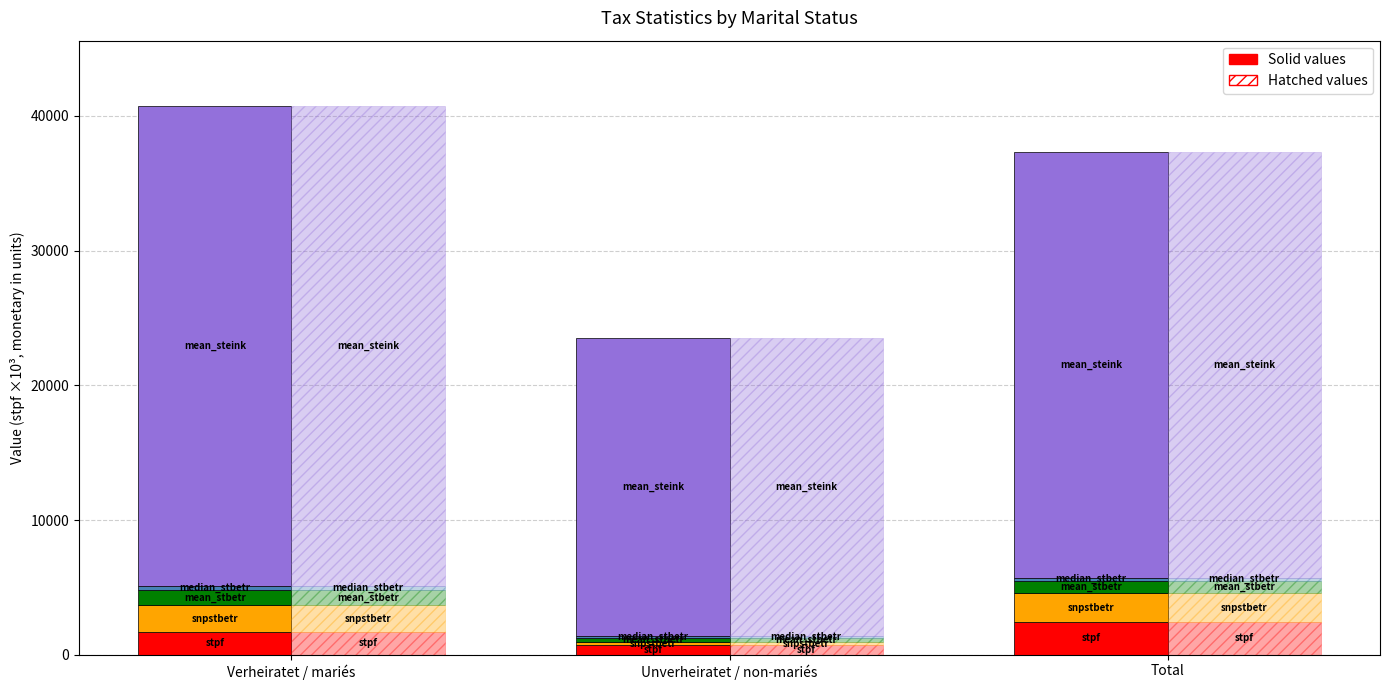

Reading left to right, extract all data points from this chart.

stpf: Verheiratet / mariés=1706.0	Unverheiratet / non-mariés=711.4	Total=2417.4
snpstbetr: Verheiratet / mariés=1950.1	Unverheiratet / non-mariés=217.1	Total=2167.2
mean_stbetr: Verheiratet / mariés=1143.0	Unverheiratet / non-mariés=305.0	Total=897.0
median_stbetr: Verheiratet / mariés=301.0	Unverheiratet / non-mariés=129.0	Total=223.0
mean_steink: Verheiratet / mariés=35591.0	Unverheiratet / non-mariés=22165.0	Total=31640.0